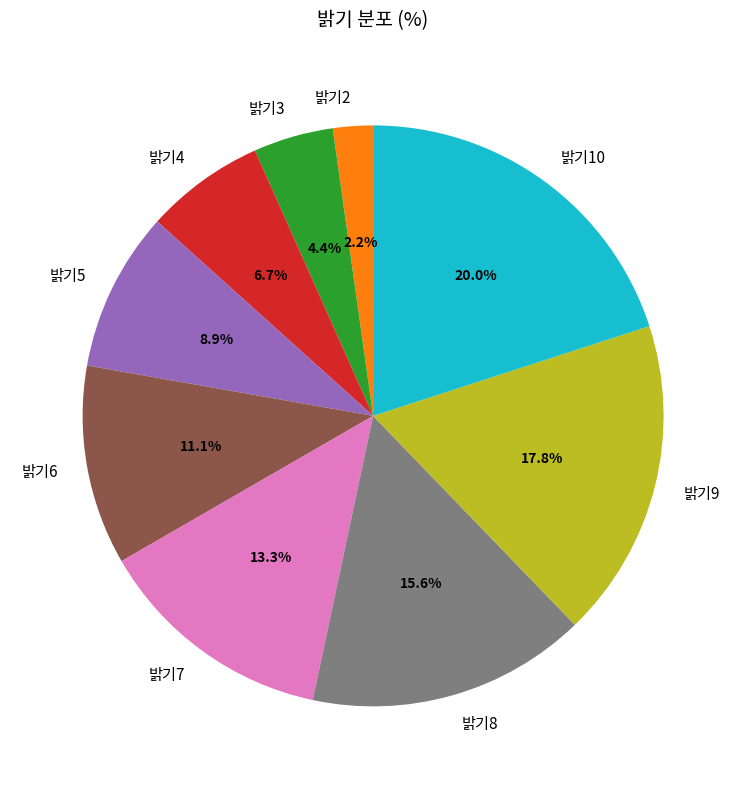

Rank the categories by value from highest to lowest.

밝기10, 밝기9, 밝기8, 밝기7, 밝기6, 밝기5, 밝기4, 밝기3, 밝기2